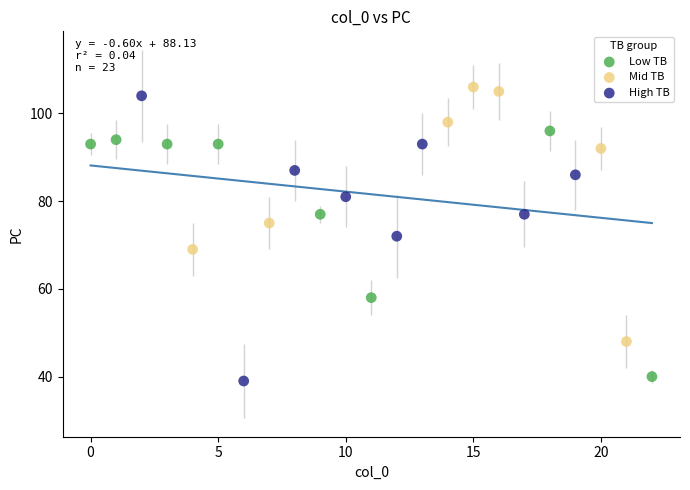

What are all the series names shown in the legend?

Low TB, Mid TB, High TB